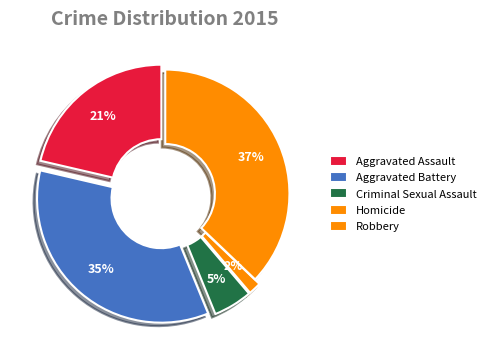

Which category has the biggest portion of the pie?

Robbery